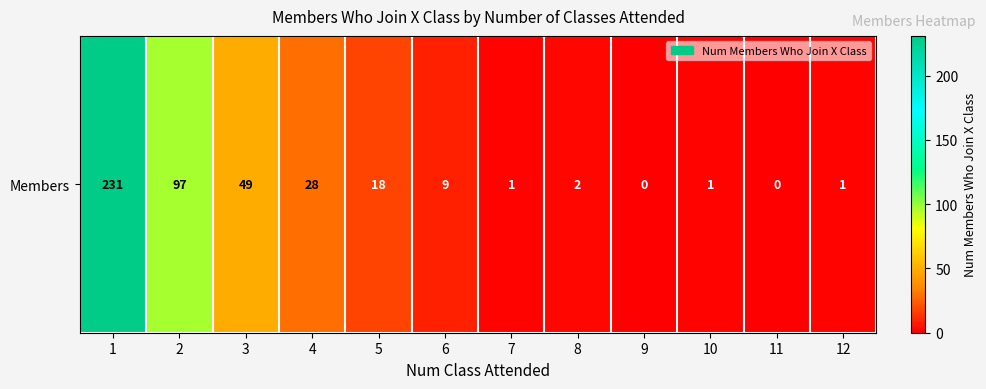

How many positive values are there?

10